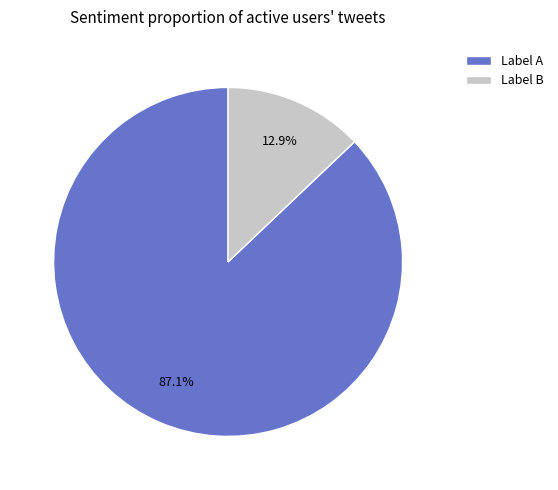

Which has a higher value, Label A or Label B?

Label A